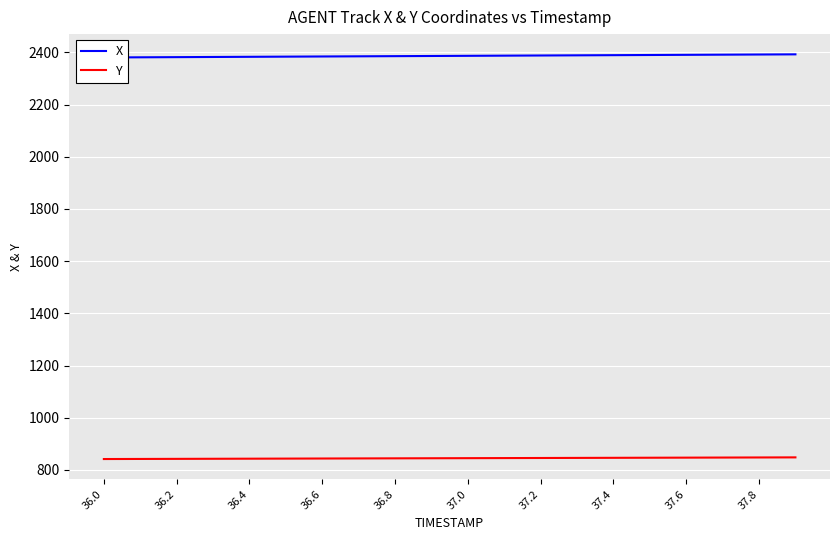

True or false: Y and X cross at least once.

False